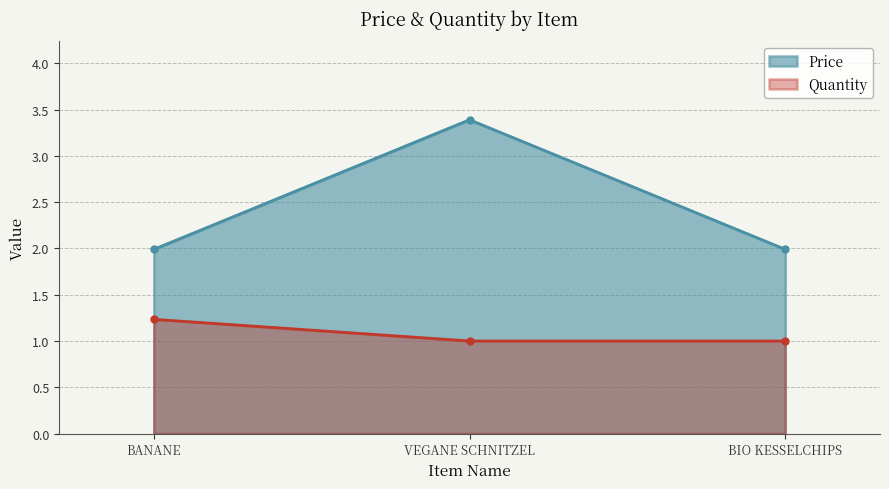

What is the maximum value shown in the chart?

3.4